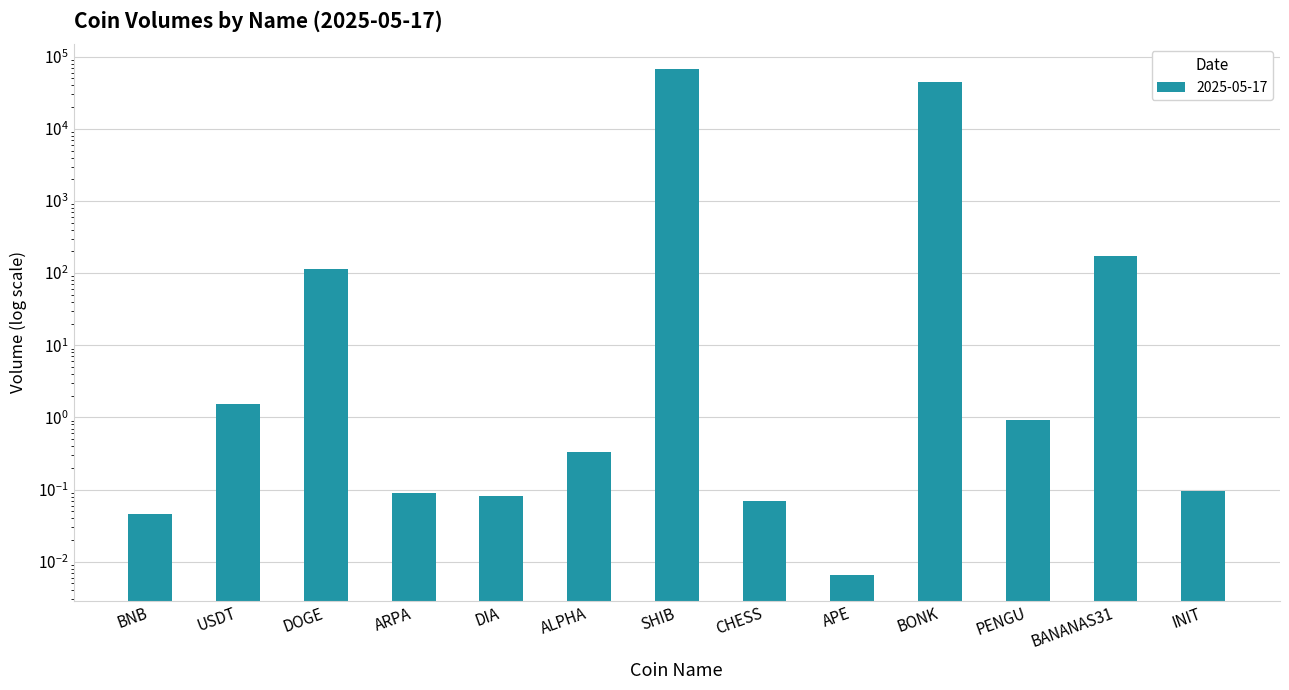

The chart shows a value of 35044.6 at SHIB. True or false?

False